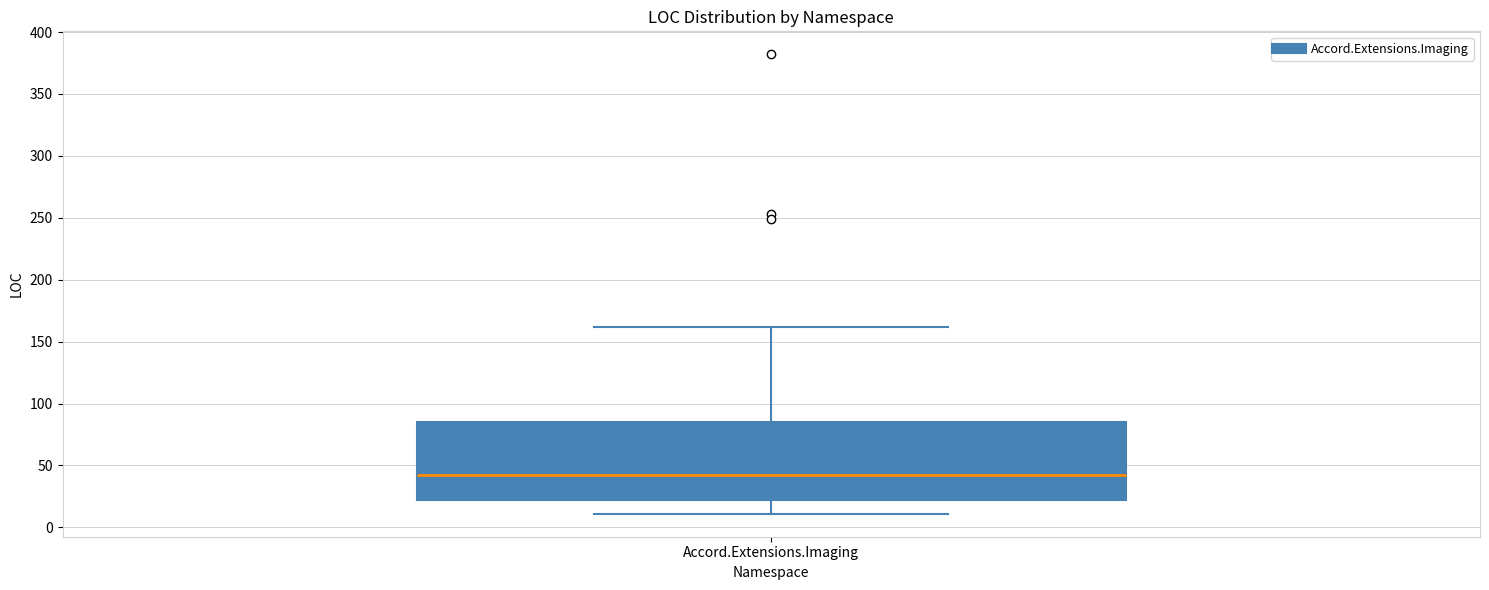

Read this box plot against the y-axis: the position of the median line, the range covered by the box, and the ends of both whiskers. The values are not printed on the chart, so give them approximately, as read against the axis.

median 45, box 20 to 85, whiskers 10 to 160